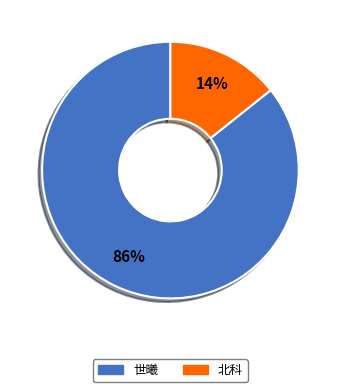

Is there a majority slice in this chart?

Yes